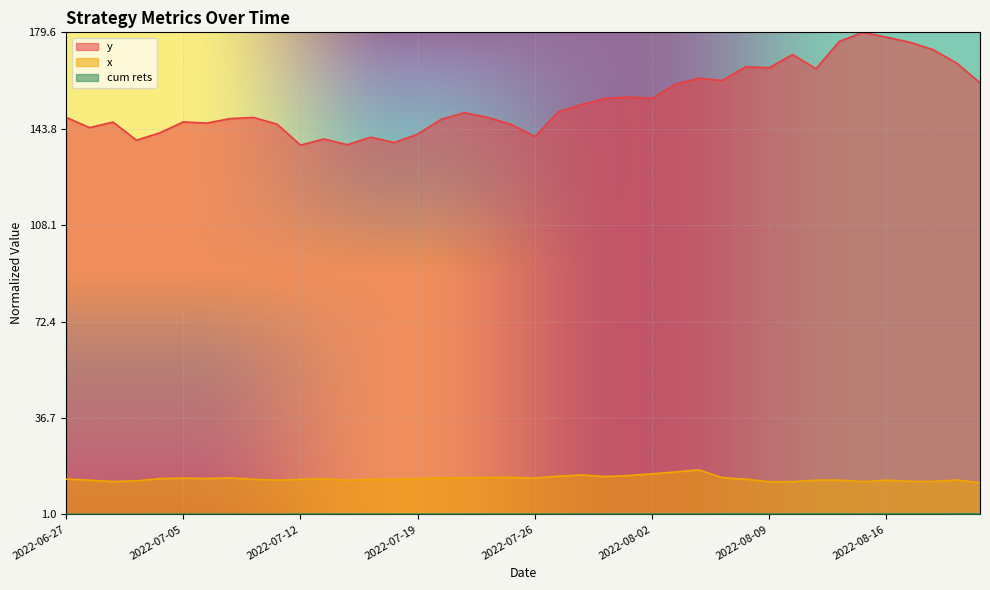

What is the label of the 35th point from the left?

2022-08-15